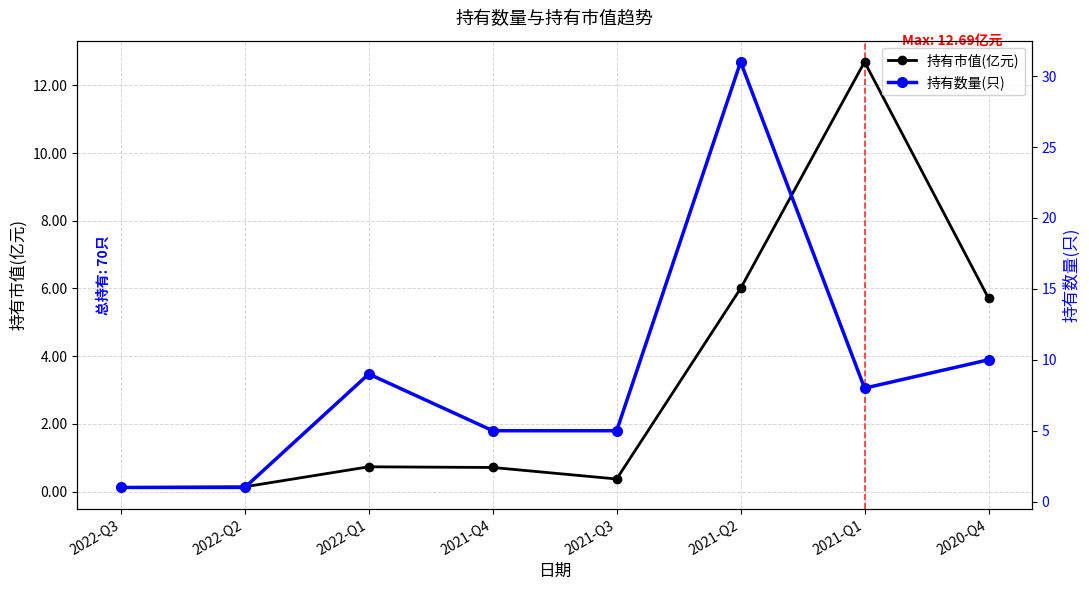

At which label does 持有数量(只) reach its peak?

2021-Q2